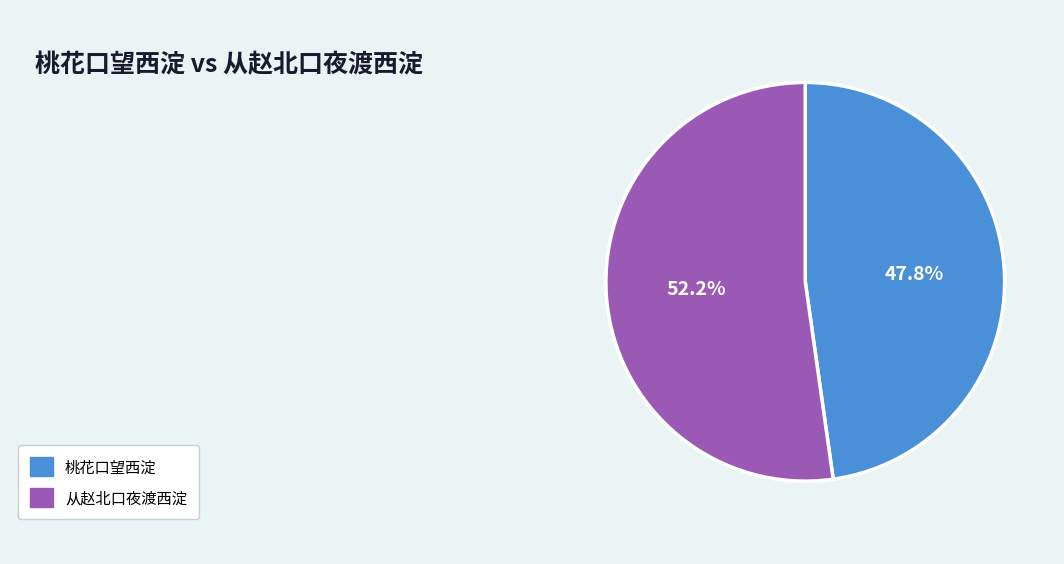

To the nearest percent, what is the average slice percentage?

50%